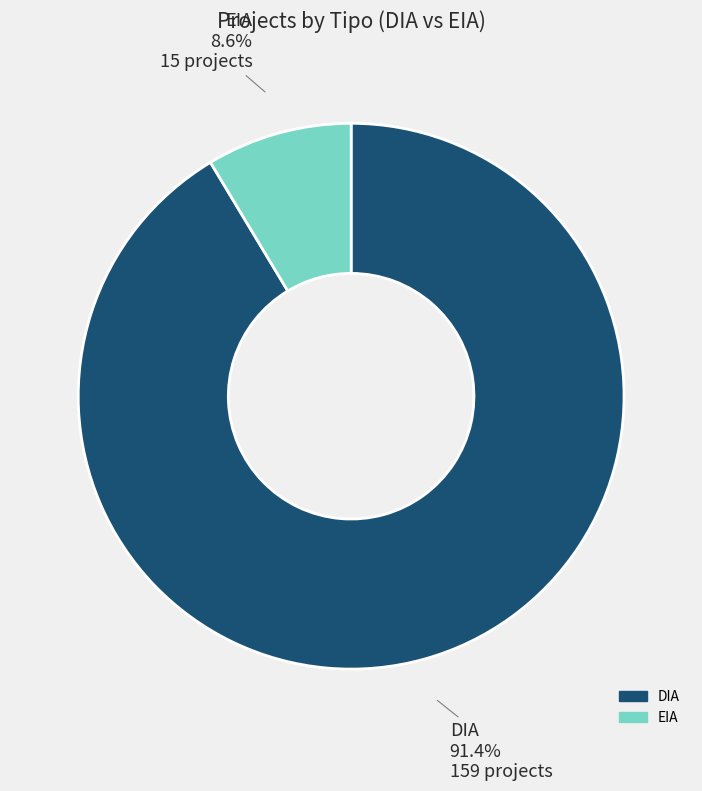

To the nearest percent, what portion does EIA represent?

9%